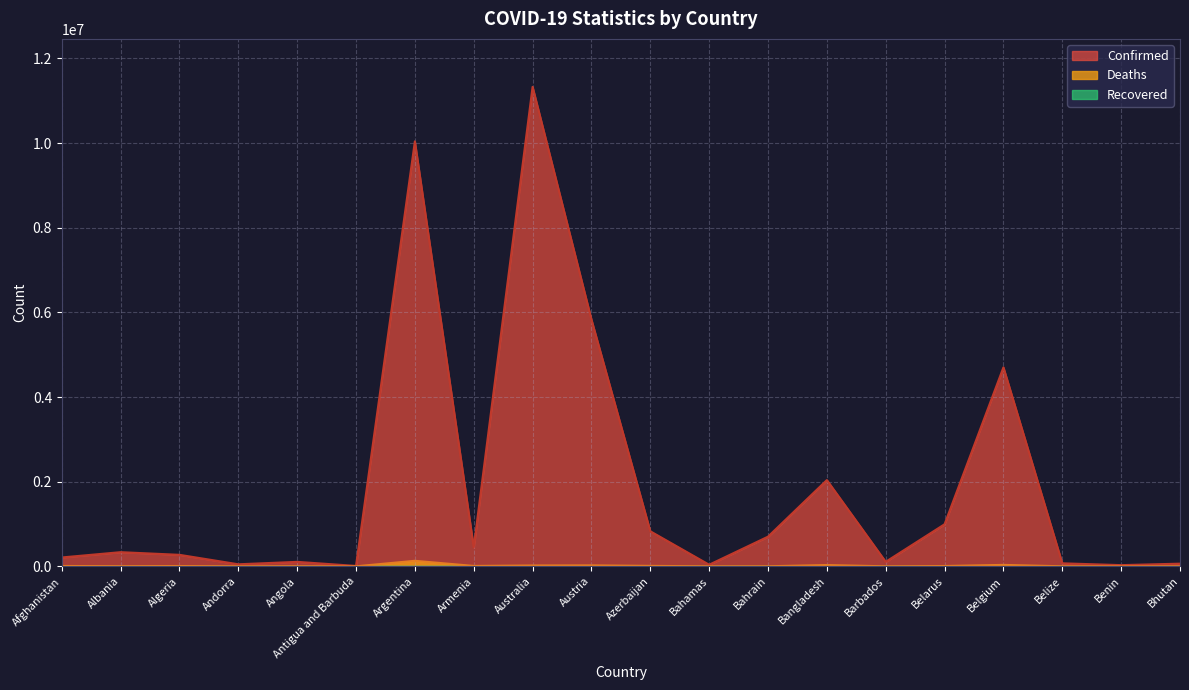

At which category does Deaths reach its first local peak?

Algeria